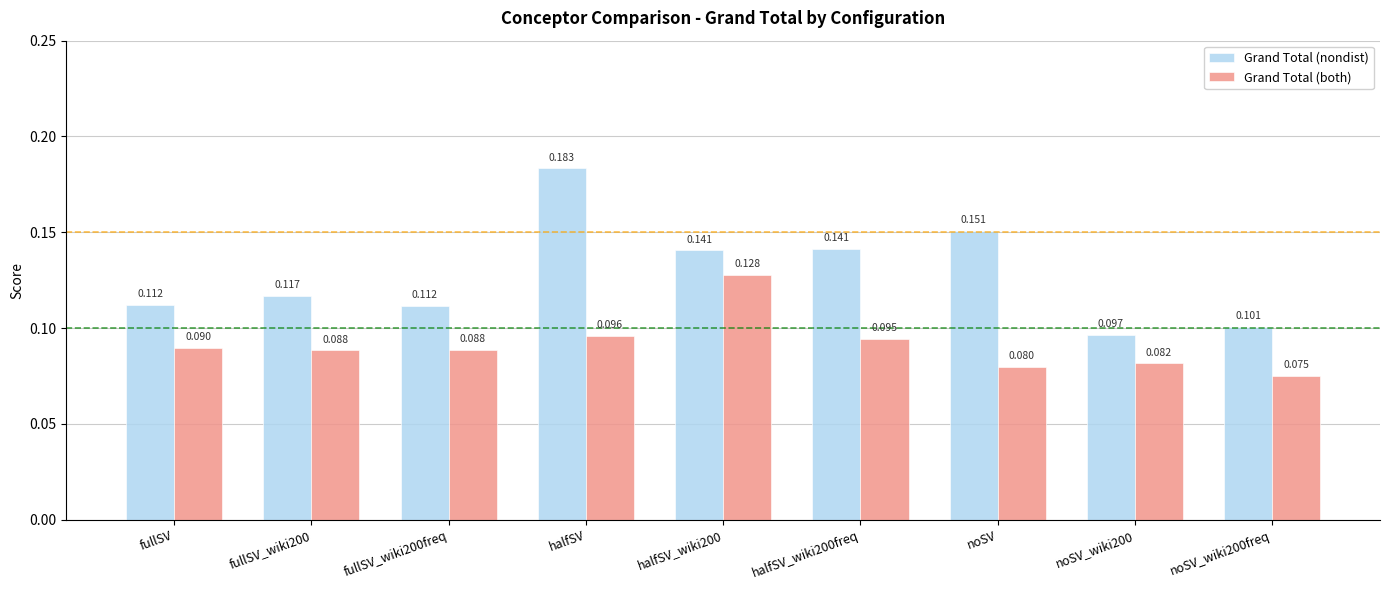

How many bars are there in each group?

2